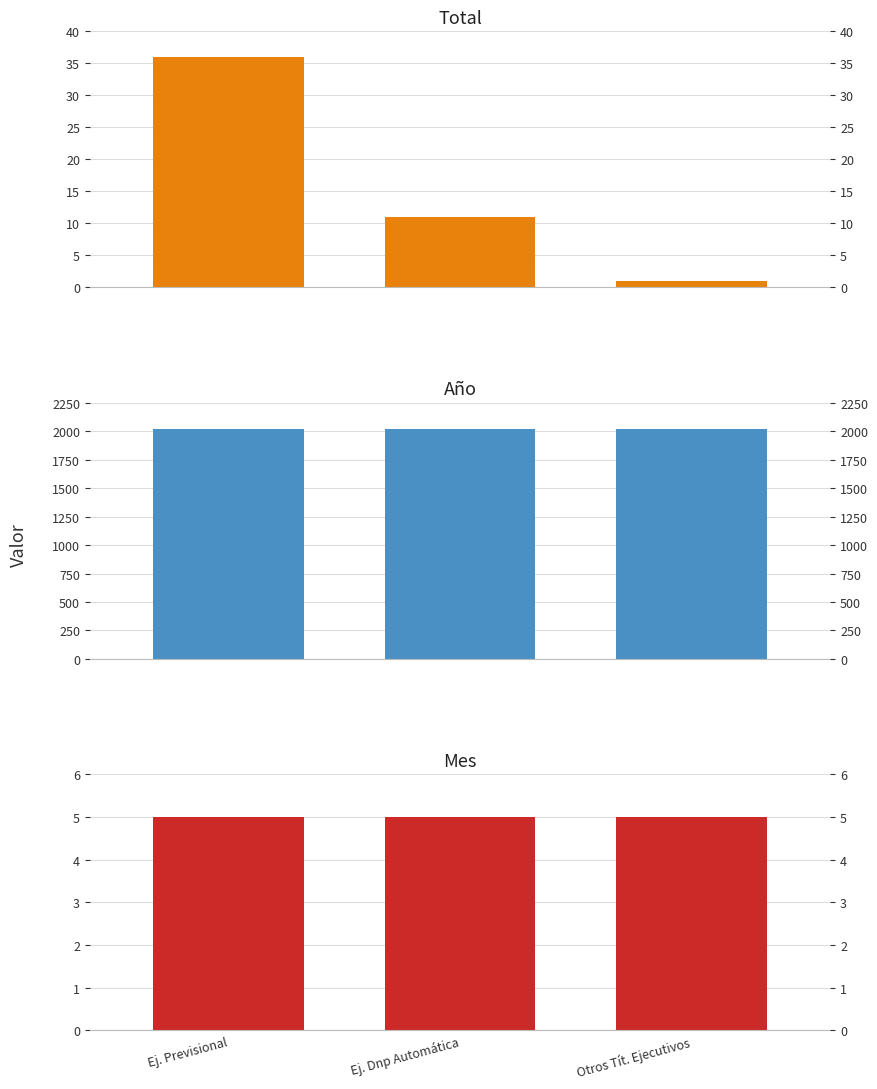

At how many categories does at least one series exceed 654?

3